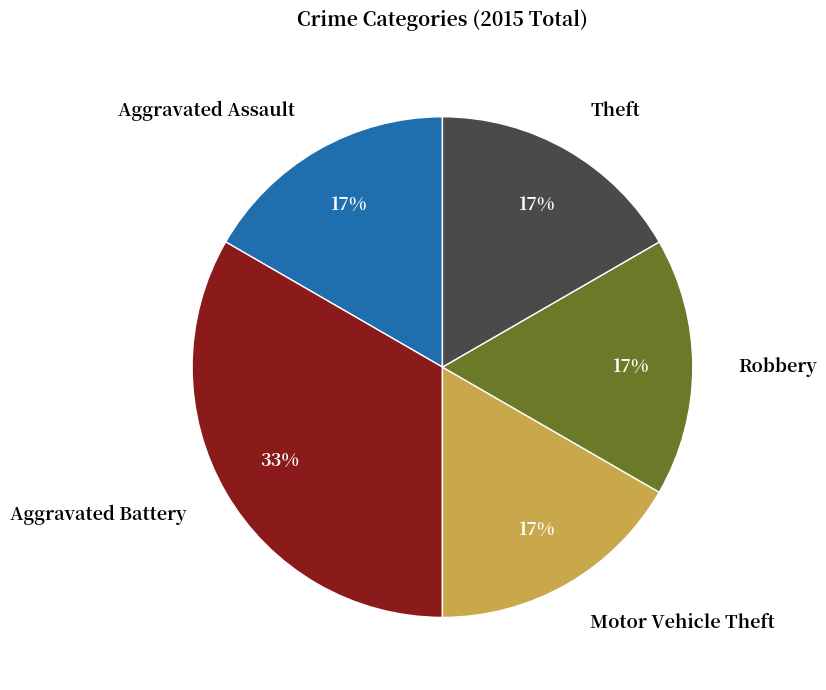

What is the largest slice in the pie chart?

Aggravated Battery